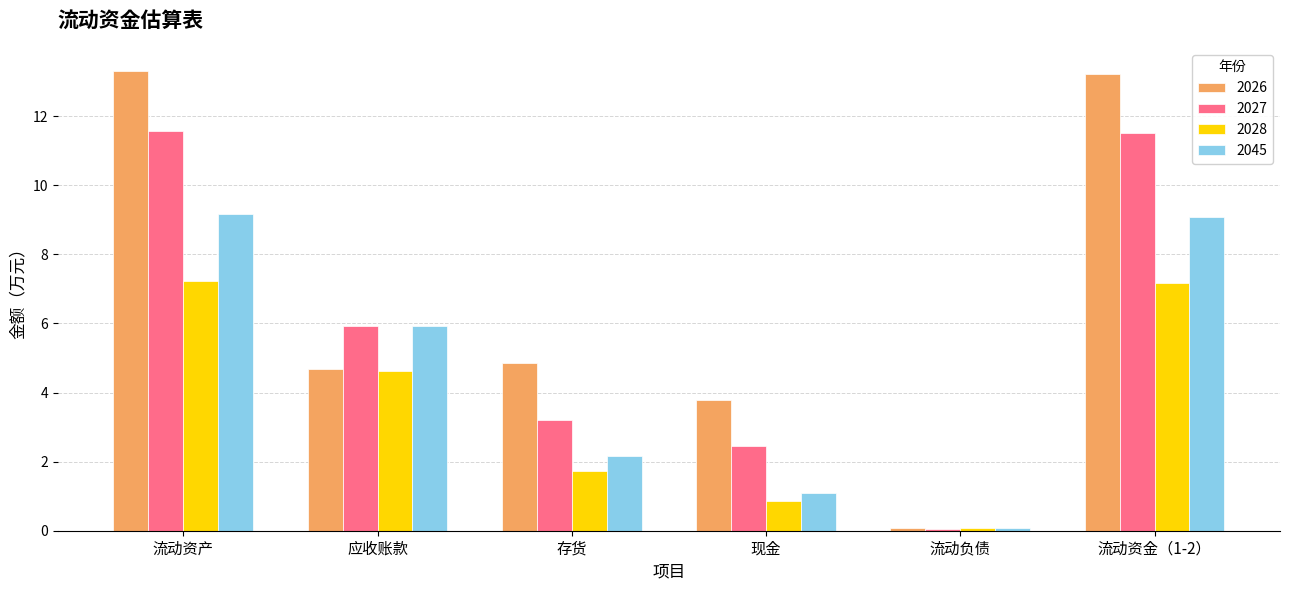

What is the maximum value shown in the chart?

13.3